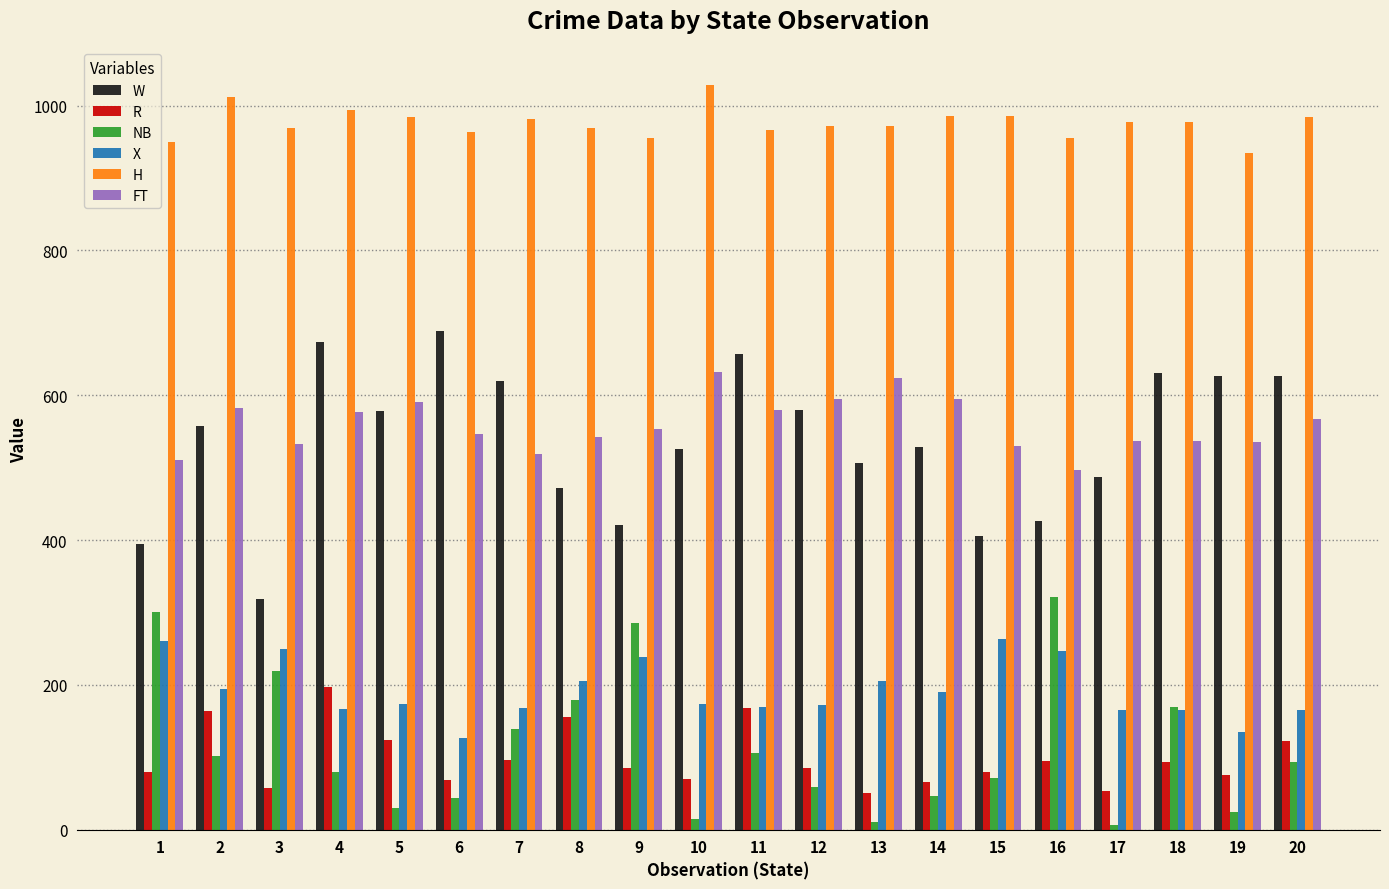

Which series has the widest spread of values?

W